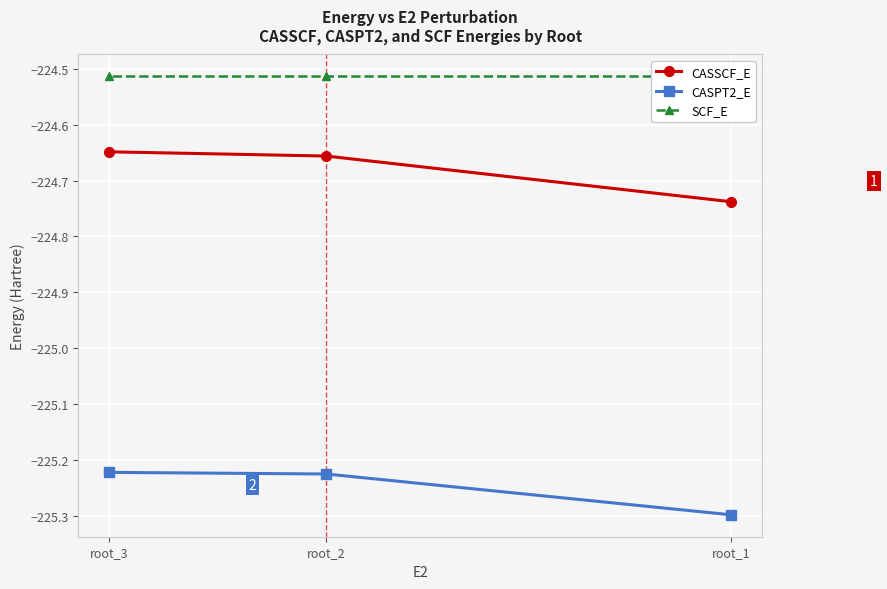

List the series in order of their overall mean, highest first.

SCF_E, CASSCF_E, CASPT2_E